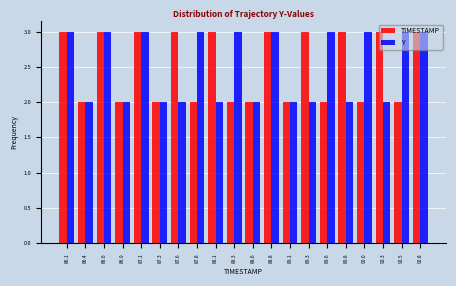

What is the maximum value for Y?

3